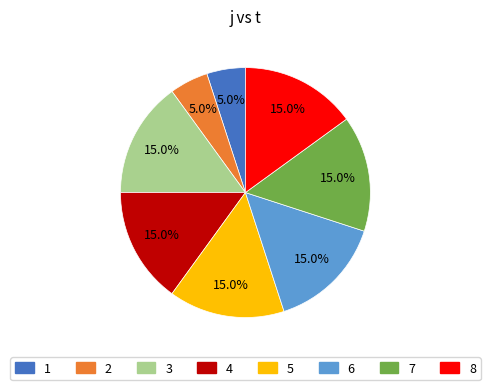

Is it true that 2 is 20% of the pie?

False